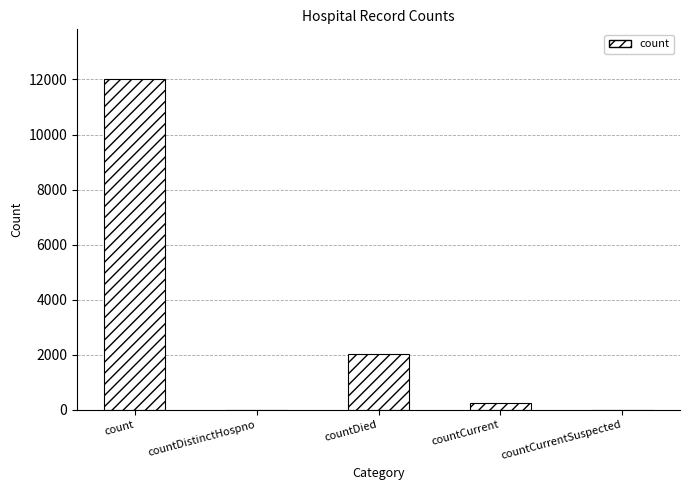

What is the average value?

2863